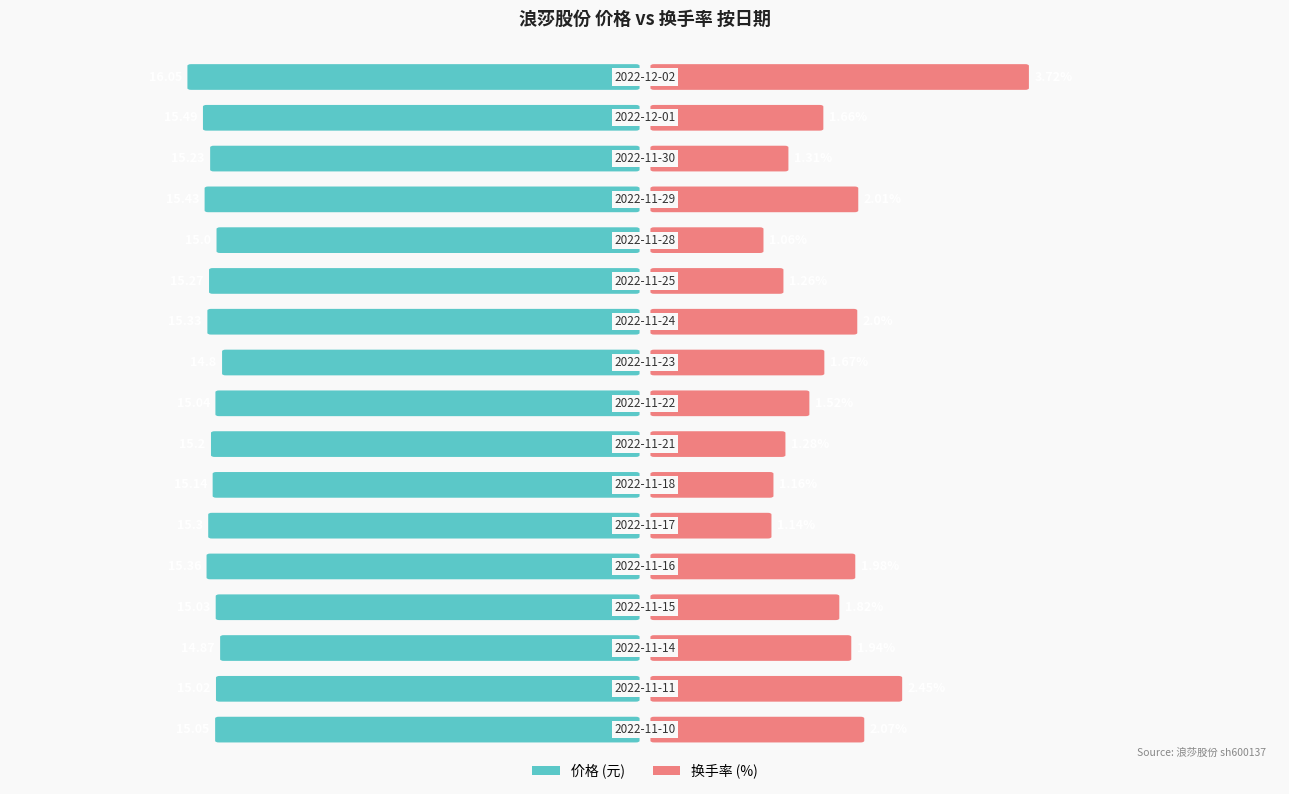

The value of 换手率 at 2022-11-21 is 0.5. True or false?

False